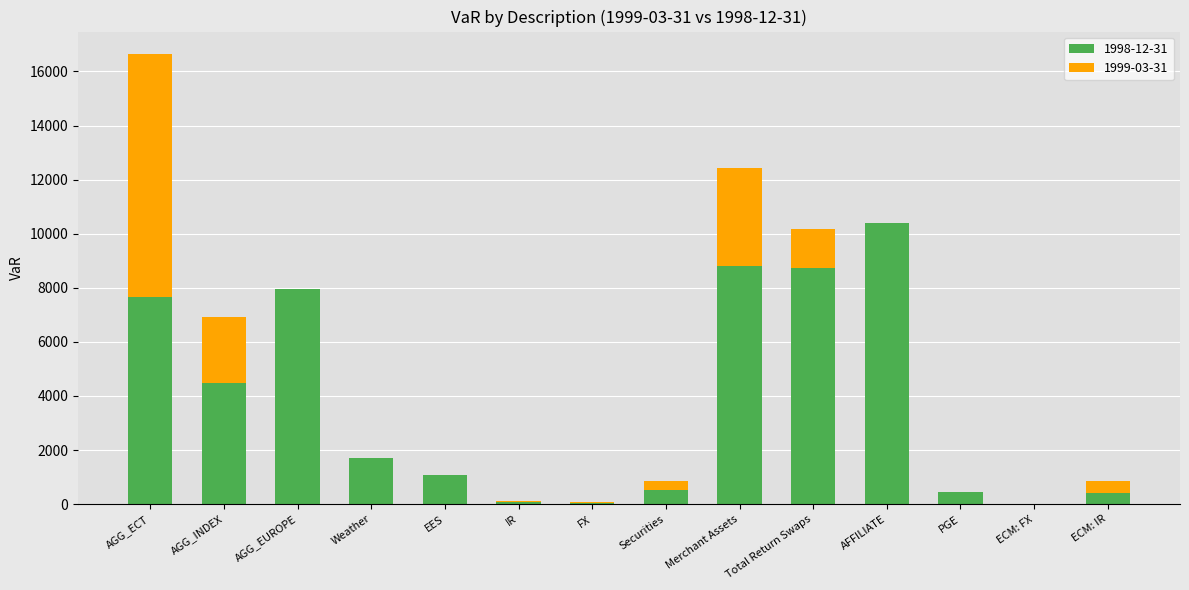

What is the average value?

3737.4